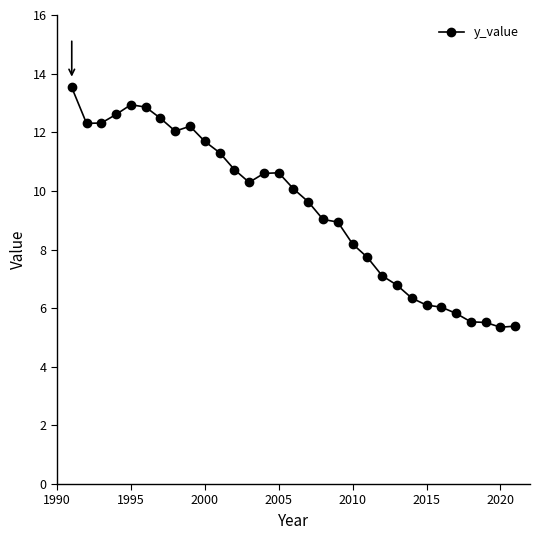

How many data points are above 10?

16